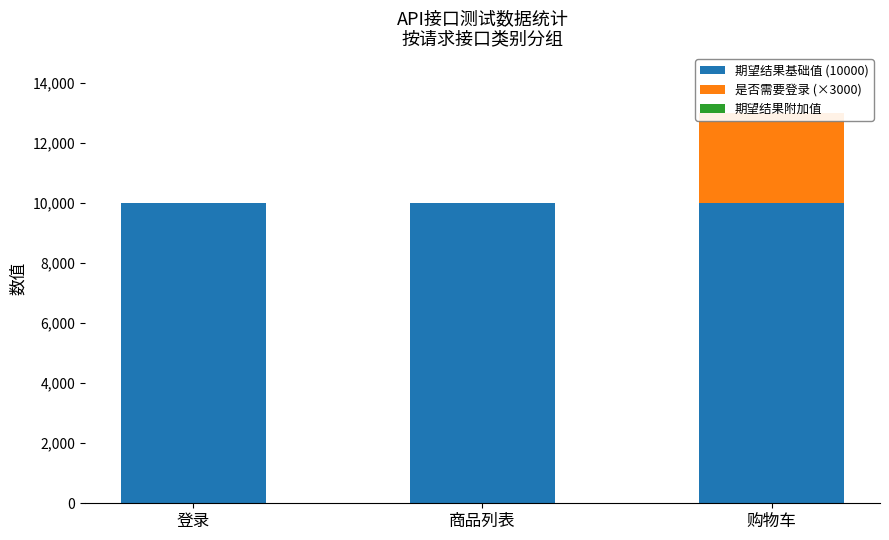

What is the difference between the highest and lowest values at 登录?

10000